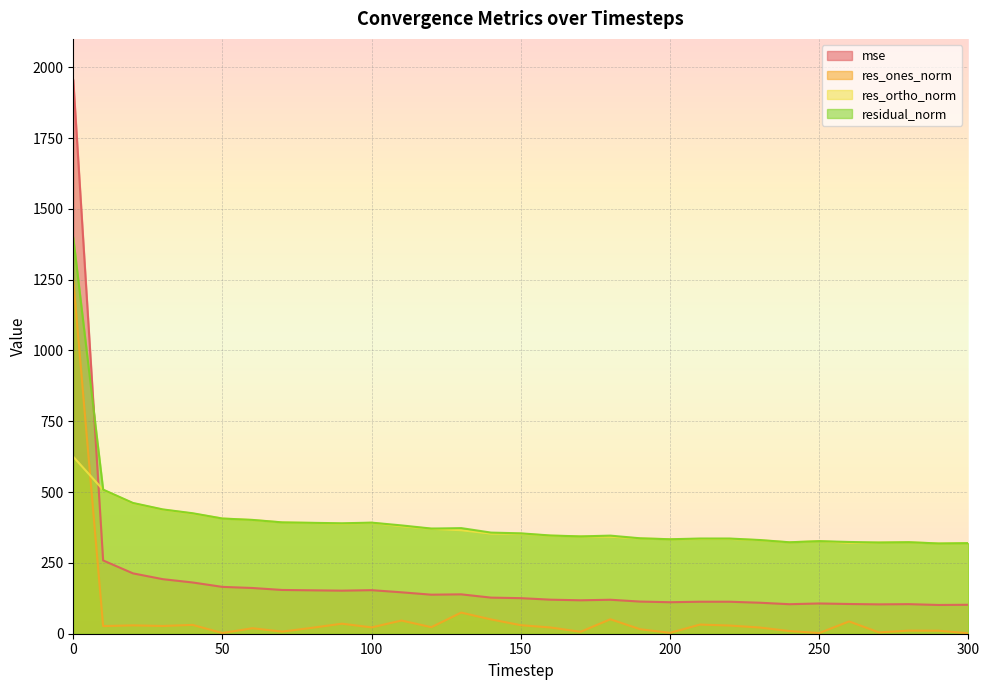

Where do mse and residual_norm first cross each other?

0 and 10